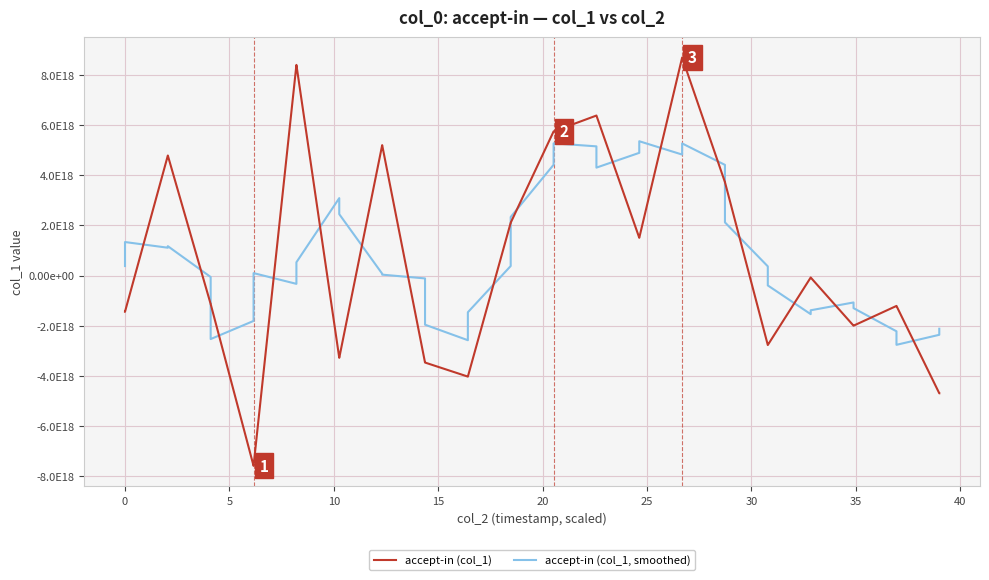

What is the lowest value of the accept-in (col_1) series?

-7578241335908246528